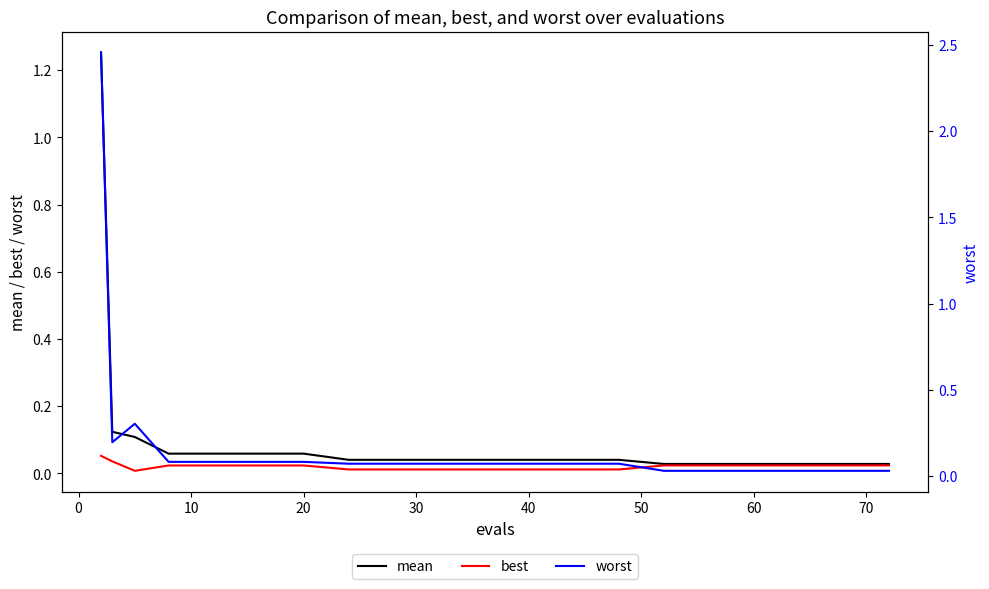

Rank the series by their maximum value, from highest to lowest.

worst, mean, best